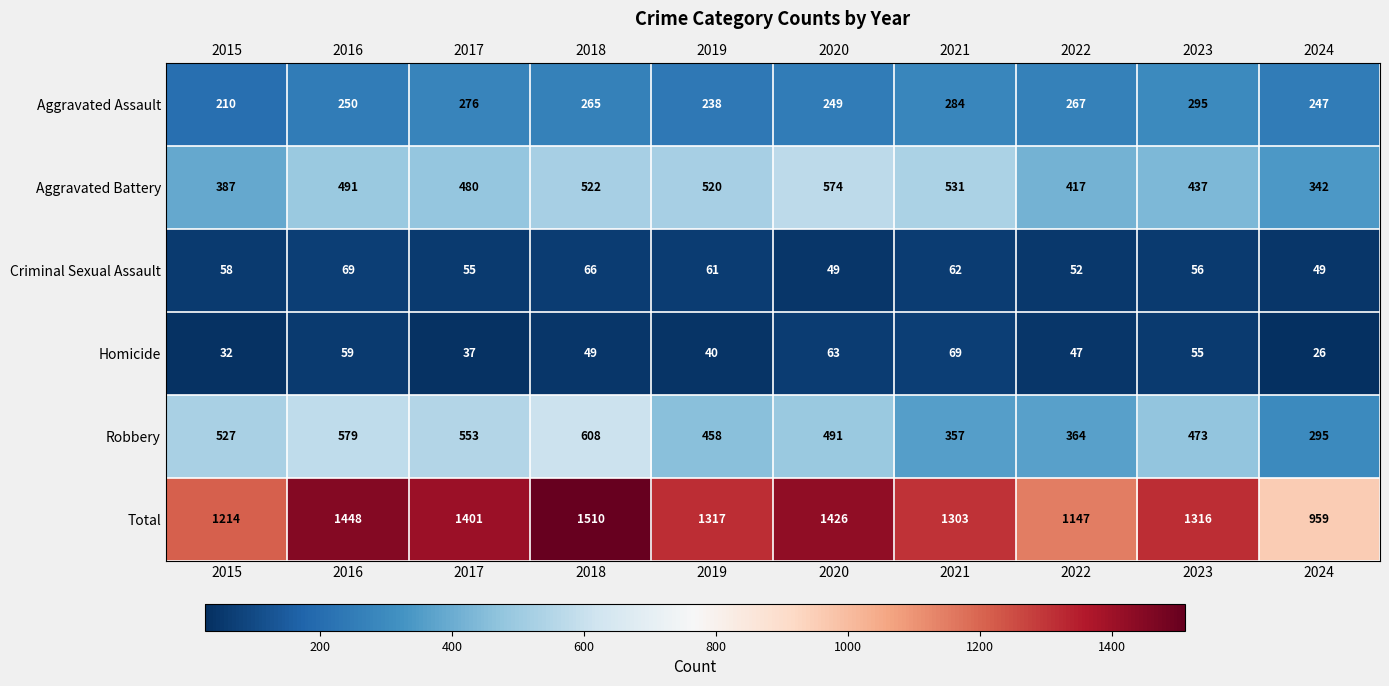

At 2019, list the series in order from largest to smallest.

Total, Aggravated Battery, Robbery, Aggravated Assault, Criminal Sexual Assault, Homicide